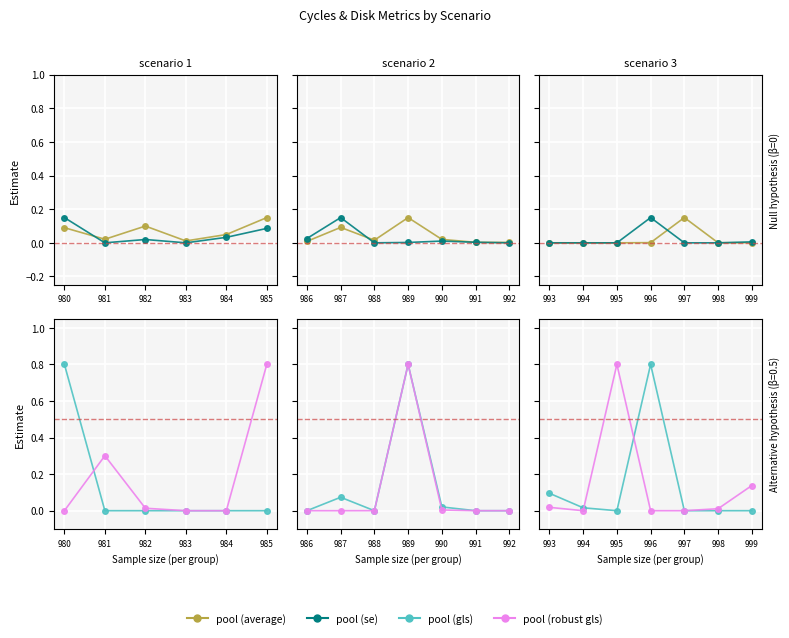

What is the difference between the maximum and minimum values in the pool (average) series?

0.1